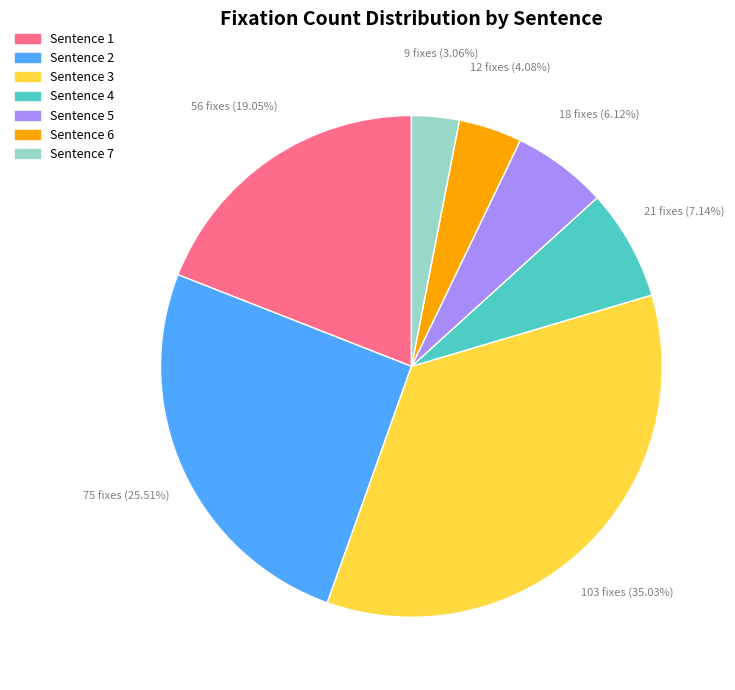

Rank the categories by value from highest to lowest.

Sentence 3, Sentence 2, Sentence 1, Sentence 4, Sentence 5, Sentence 6, Sentence 7